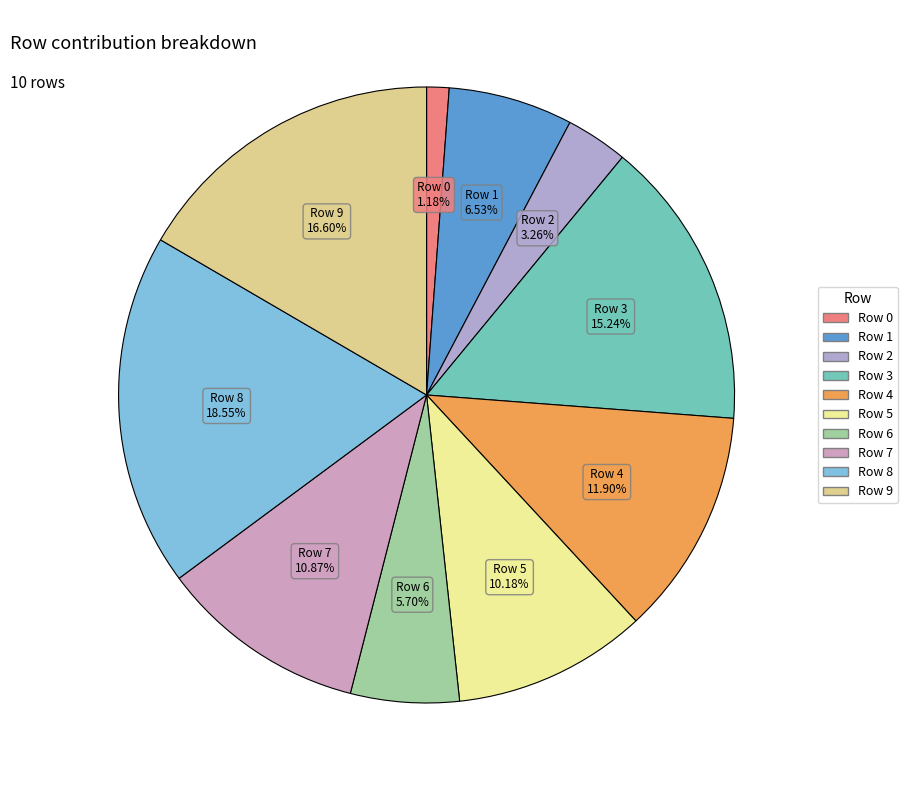

Count the number of slices in the pie.

10